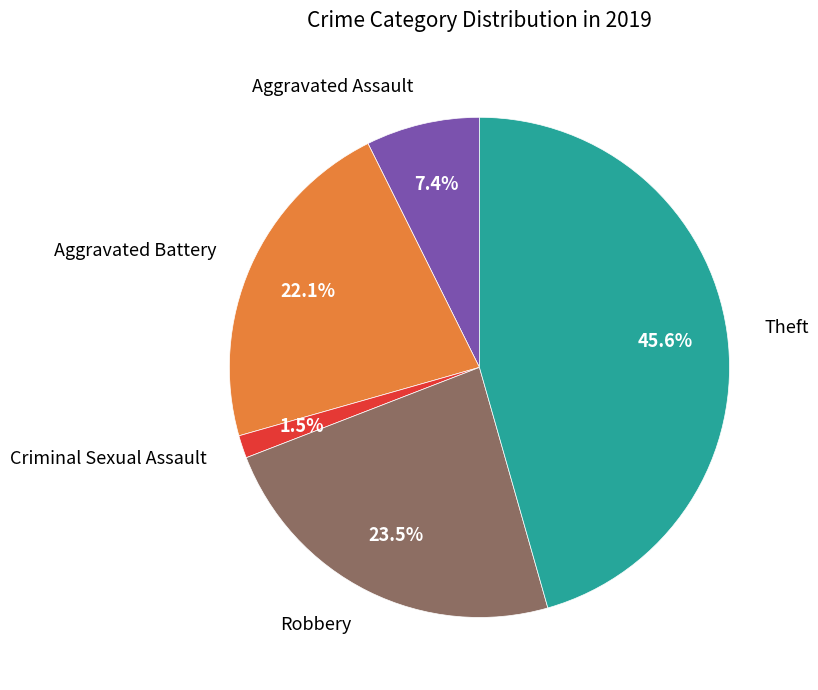

Which has a higher value, Aggravated Assault or Robbery?

Robbery